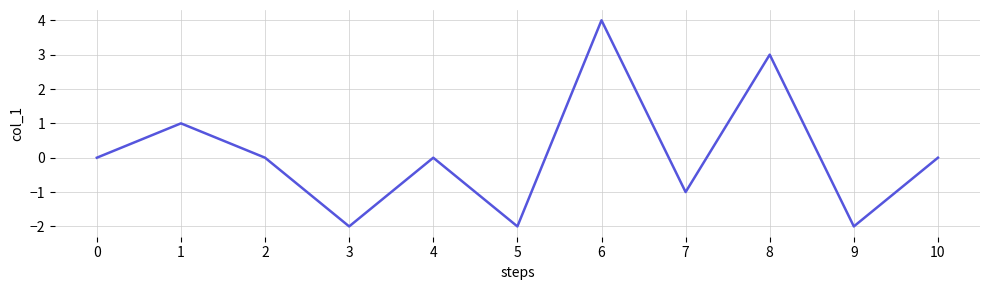

Between 1 and 4, which is larger?

1